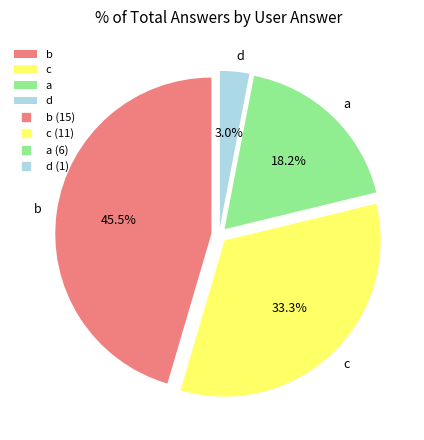

Which category has the smallest portion of the pie?

d